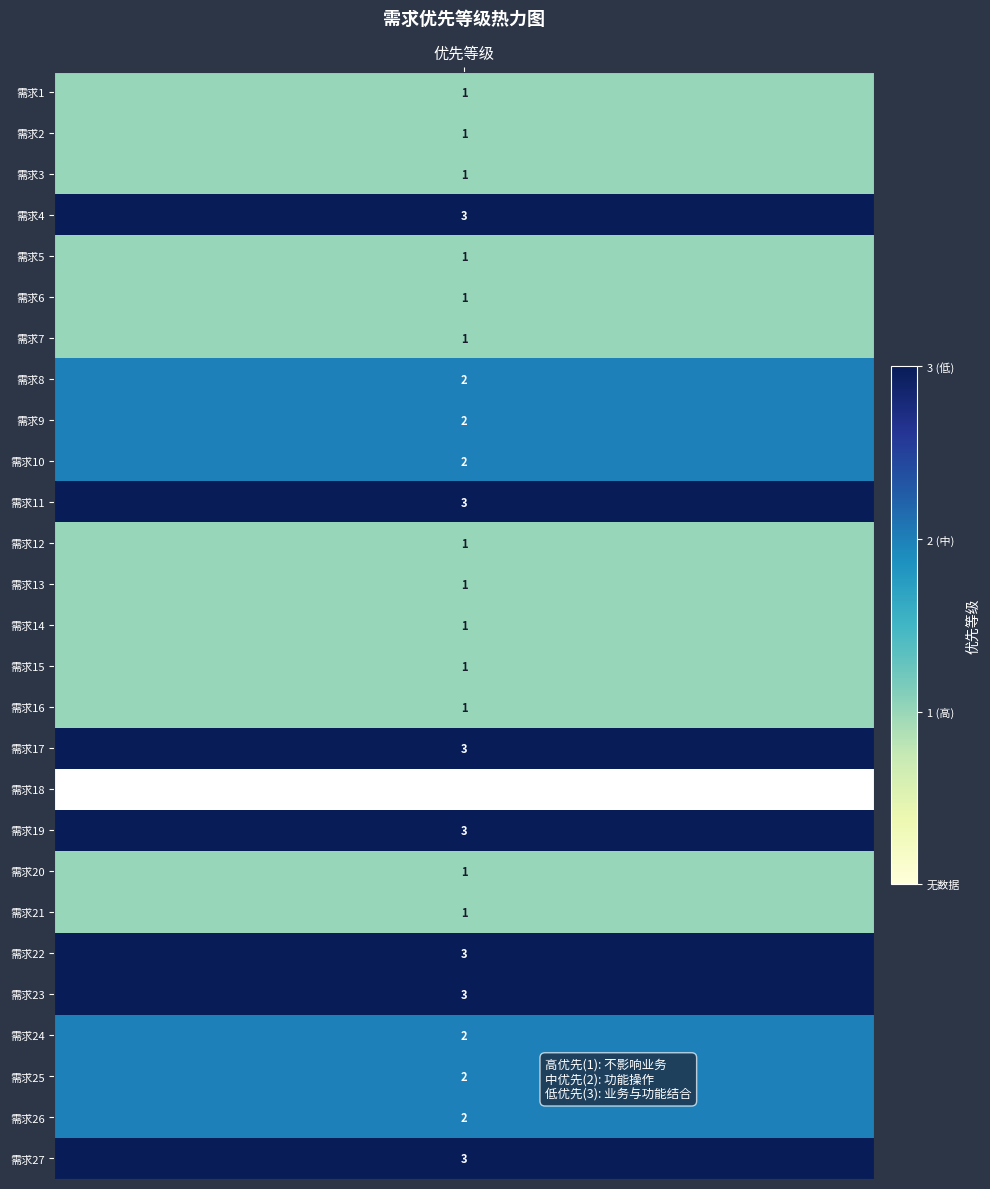

Which has a higher value, 1 or 17?

17